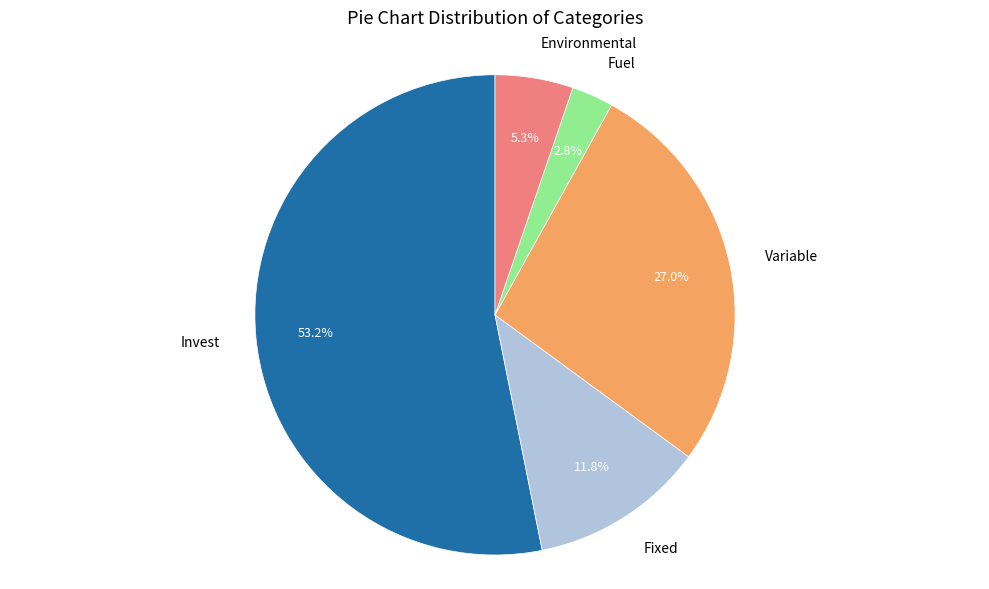

Does any single category account for the majority?

Yes